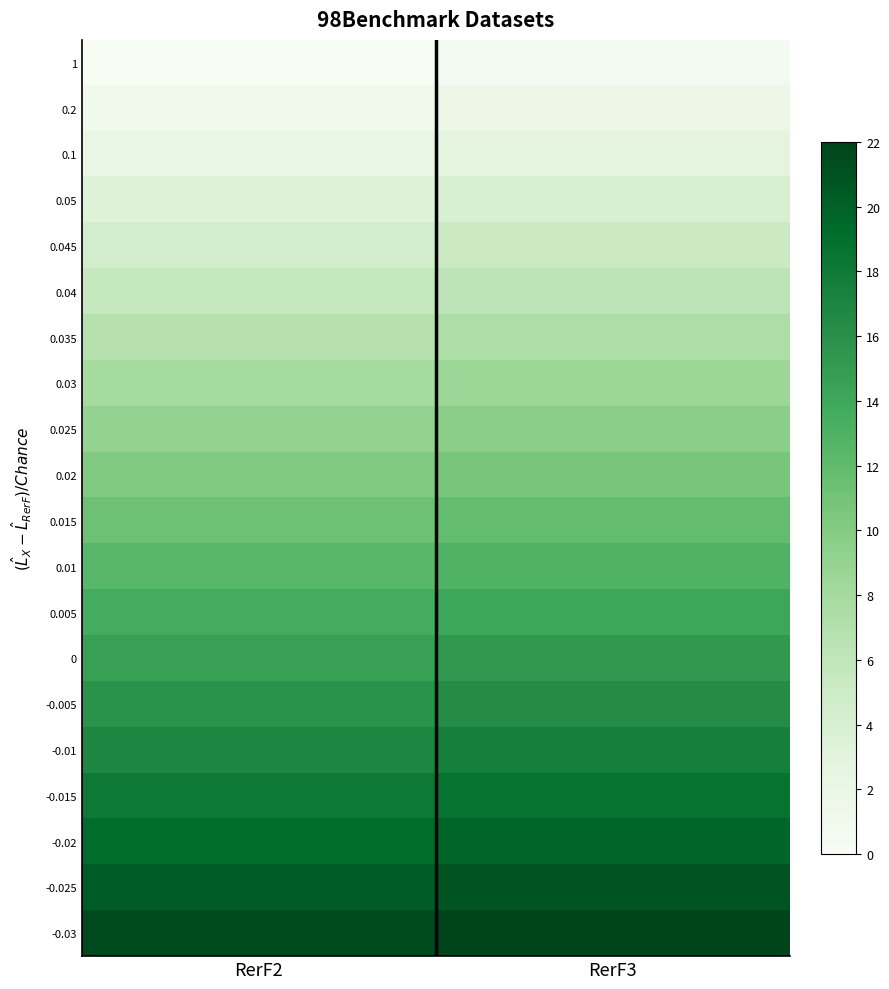

At which category does the chart reach its minimum across all series?

RerF2